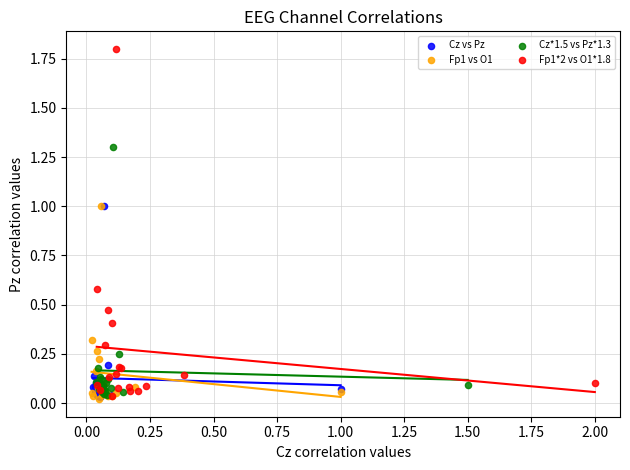

Which series contains the highest Y value?

Fp1*2 vs O1*1.8